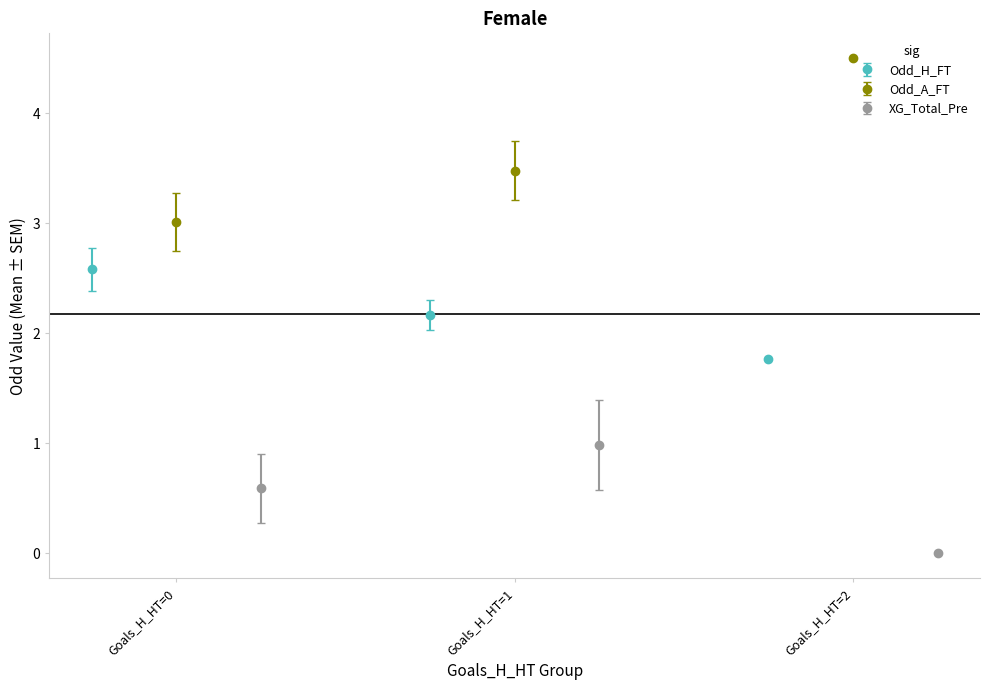

What is the average value of the Odd_H_FT series?

2.2